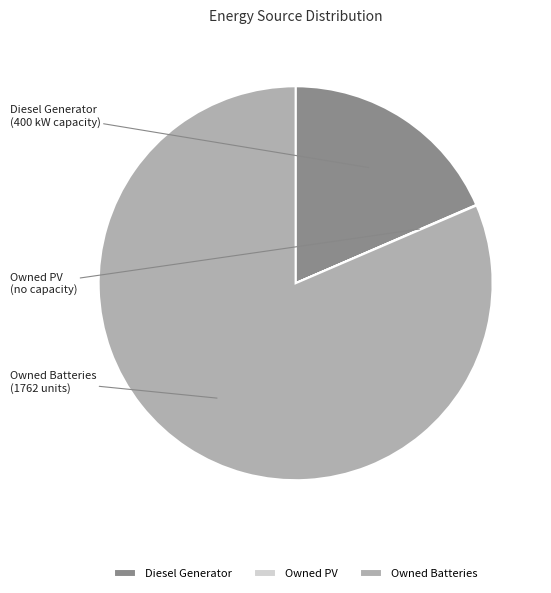

Between Diesel Generator and Owned Batteries, which is larger?

Owned Batteries